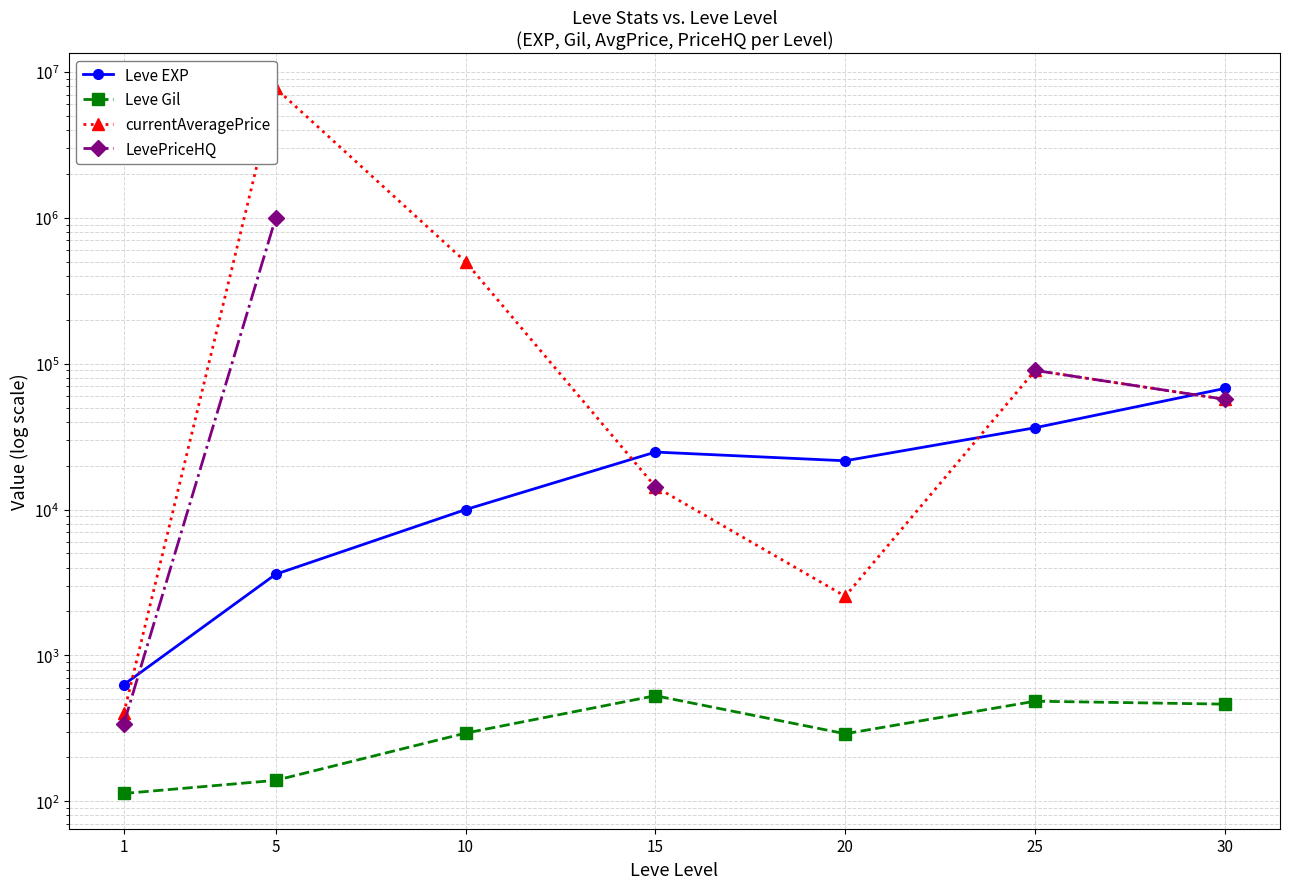

Which category has the highest value in the LevePriceHQ series?

5